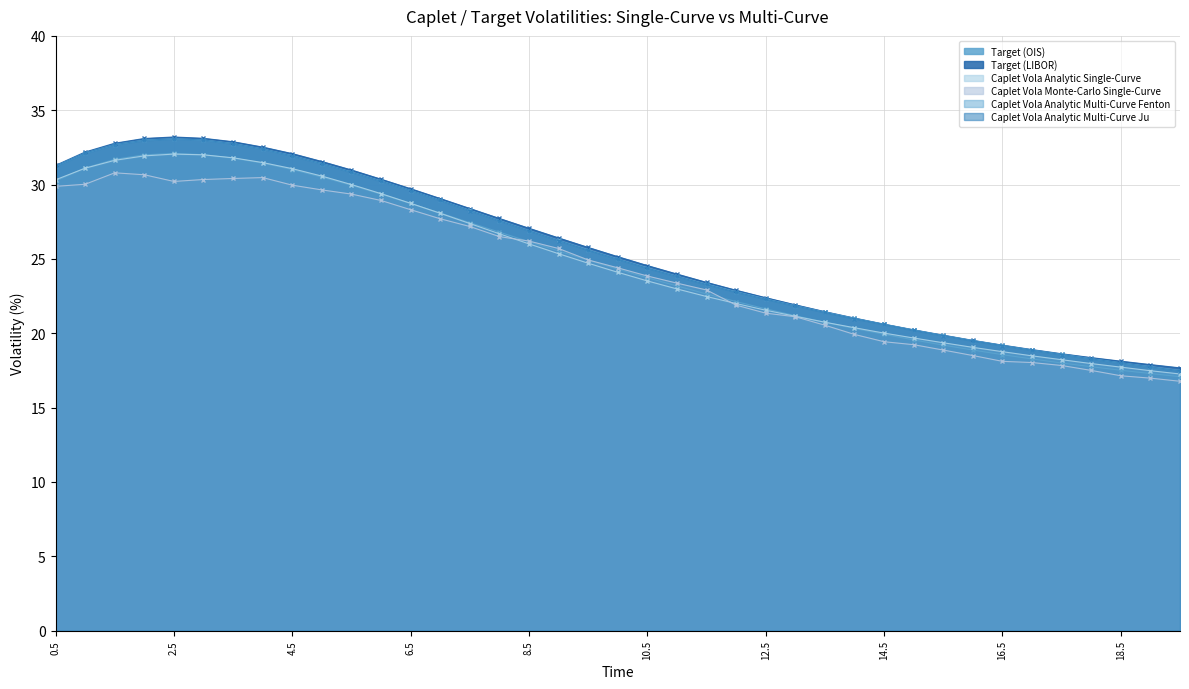

At which label does Caplet Vola Monte-Carlo Single-Curve reach its minimum?

19.5